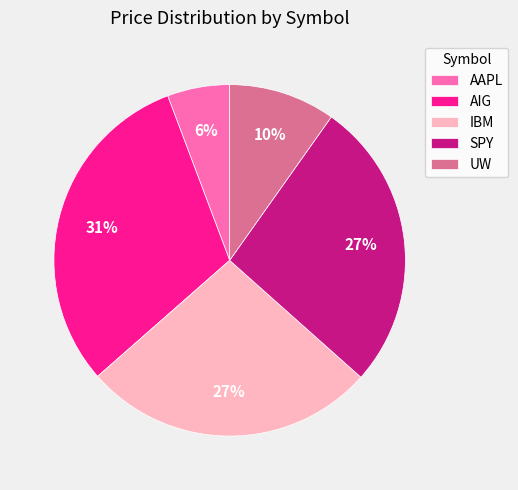

Is it true that SPY is 27% of the pie?

True